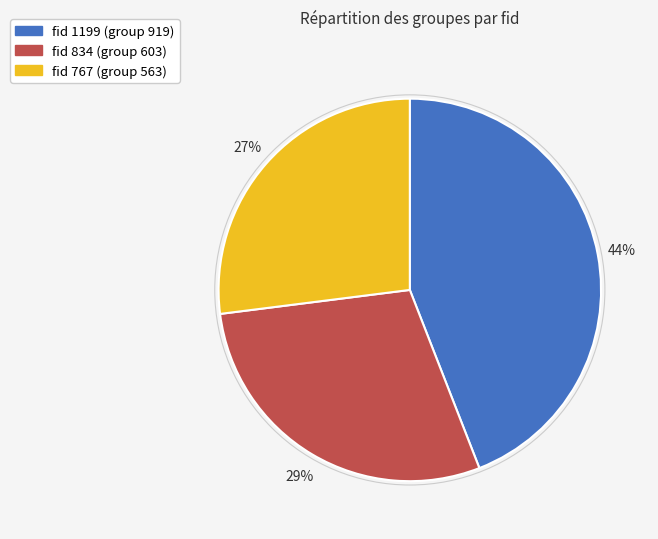

To the nearest percent, what is the average slice percentage?

33%